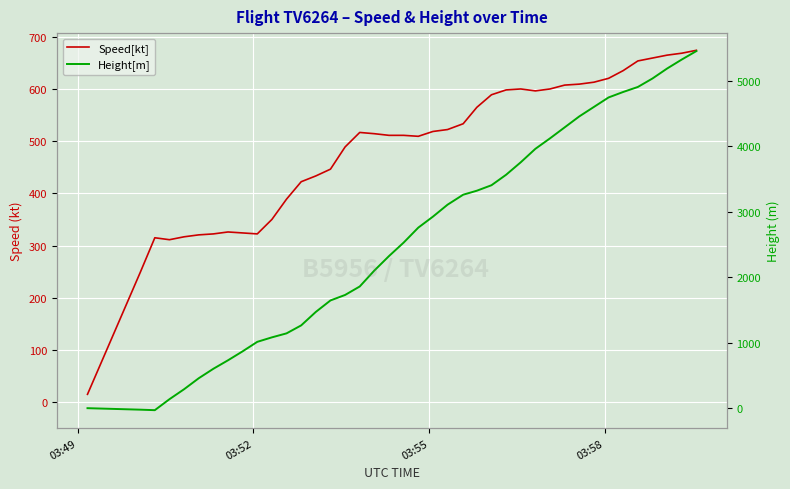

Which series has the largest total across all categories?

Height[m]